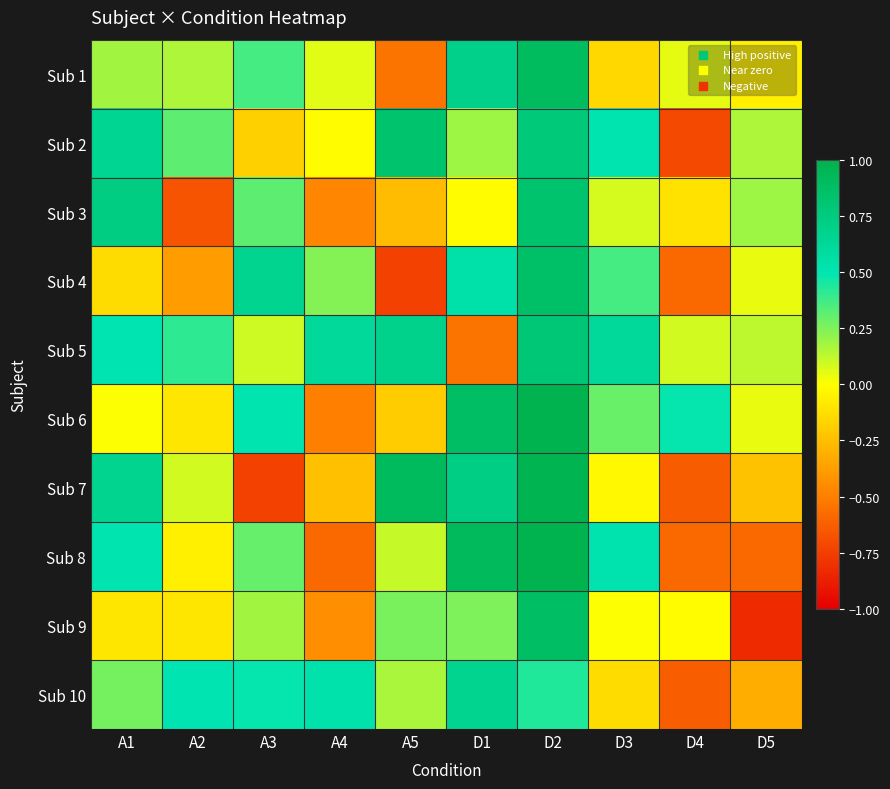

Which series changed the most between A2 and D1?

Sub 6